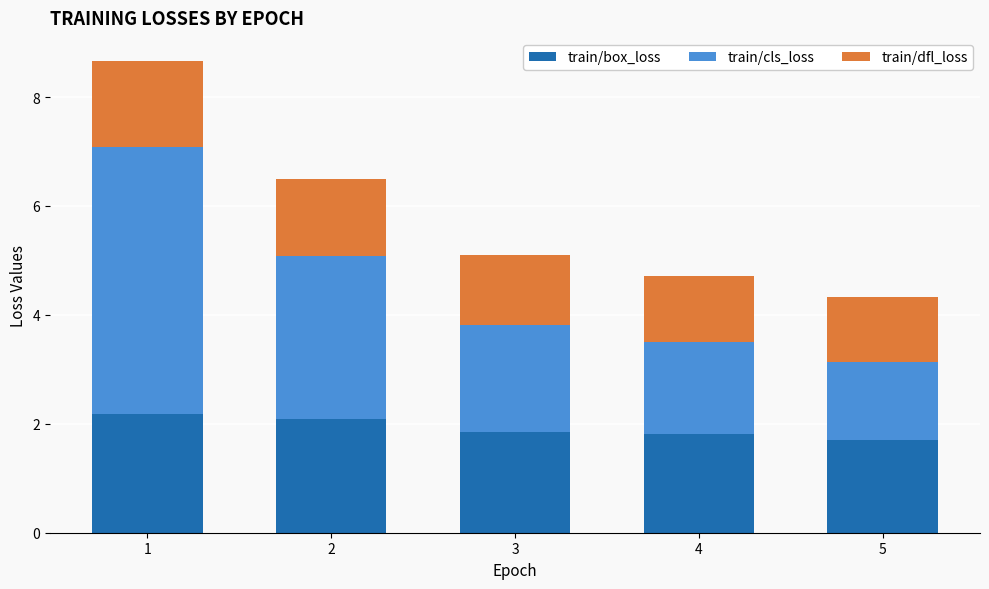

At which label is train/box_loss closest to 1?

5